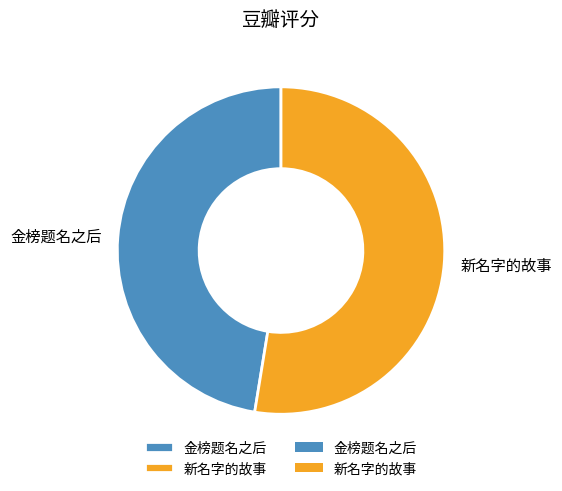

What is the ratio of the value at 金榜题名之后 to the value at 新名字的故事?

0.9